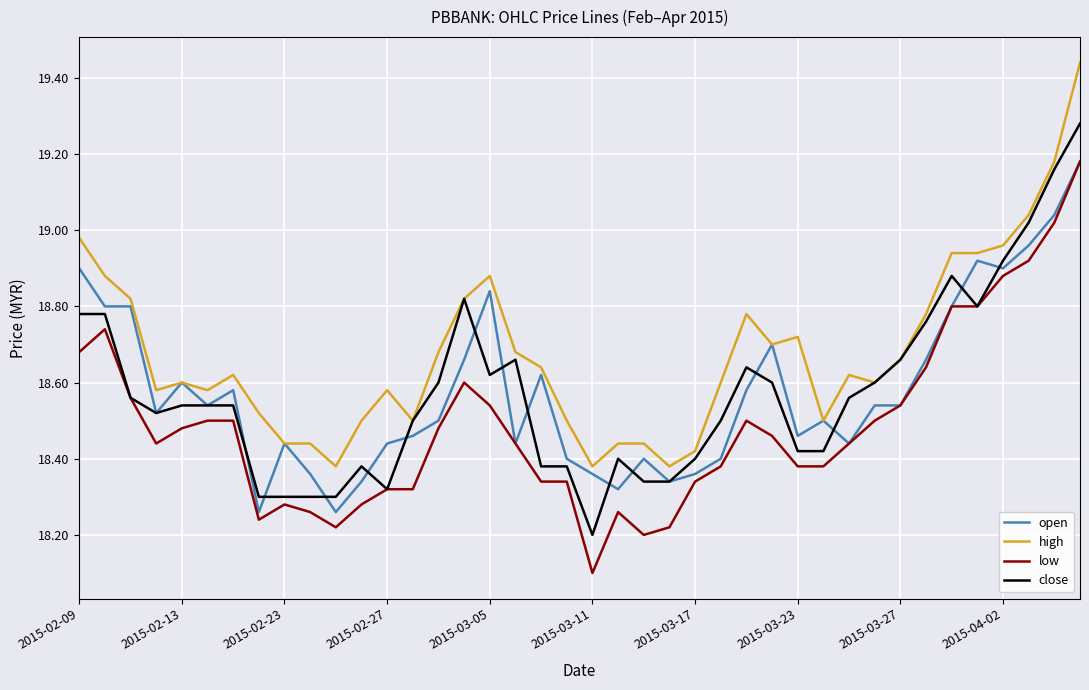

True or false: low and high intersect in this chart.

False